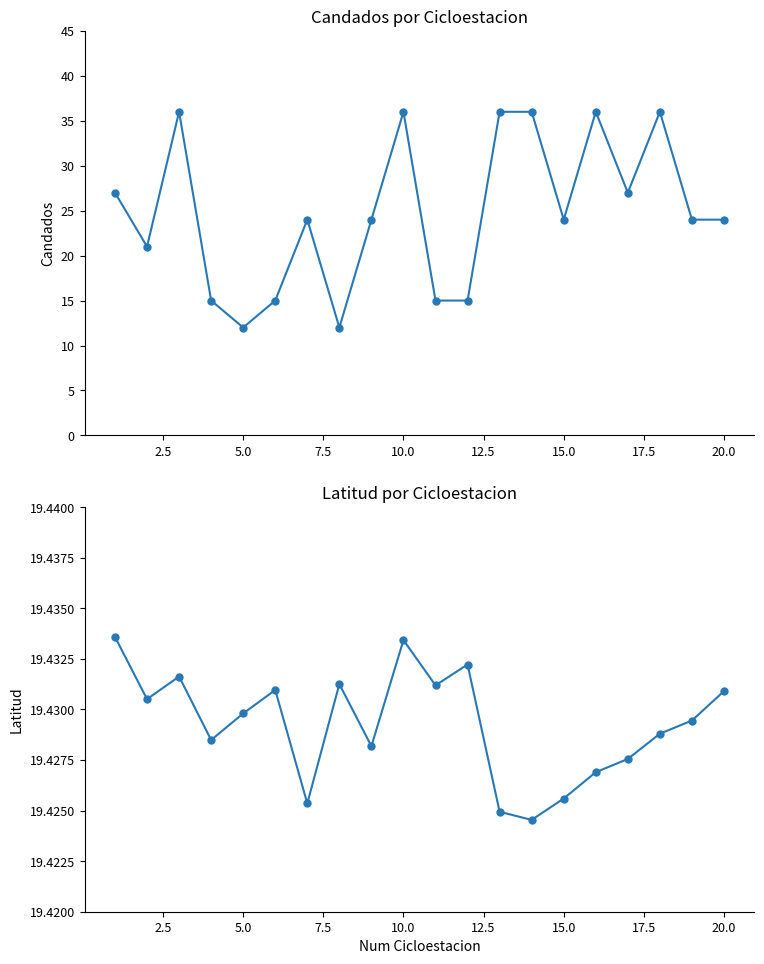

Count the number of data series in this chart.

2